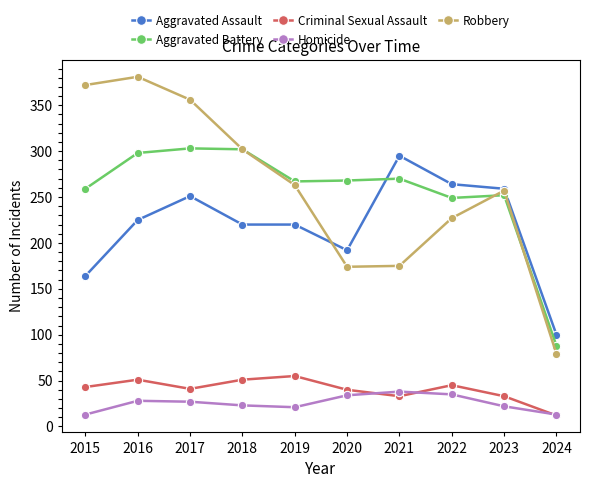

What is the value of the Homicide point at the 7th from the left?

38